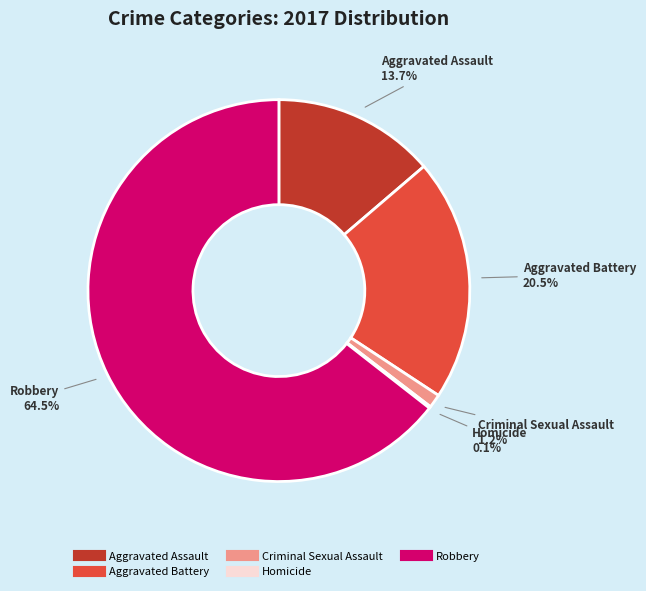

Do Aggravated Assault and Criminal Sexual Assault together represent more than half of the pie?

No